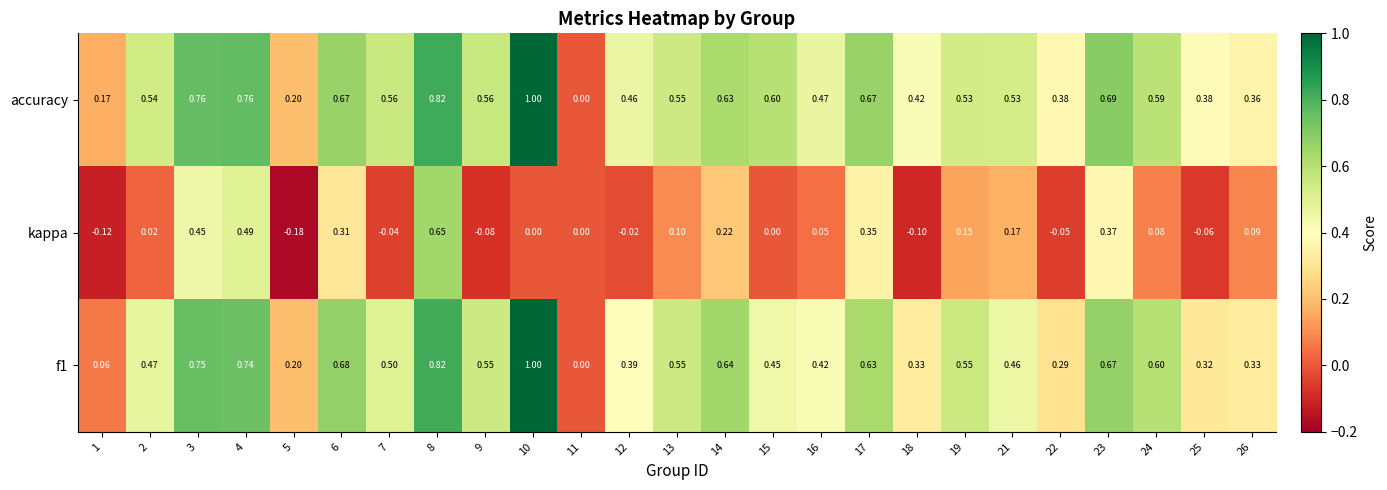

How many categories are shown in the chart?

25